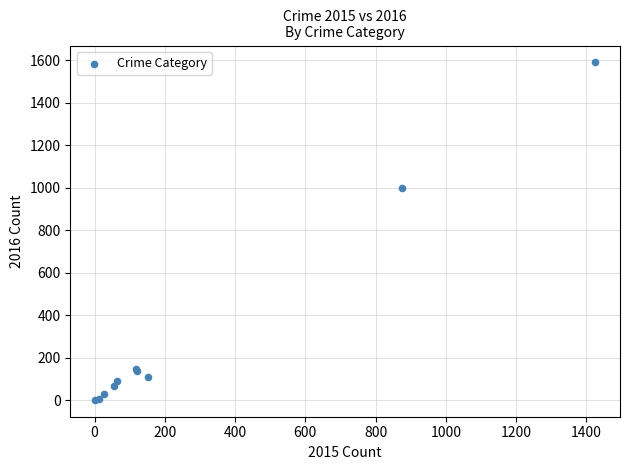

What Y value in the scatter plot is closest to 796?

999